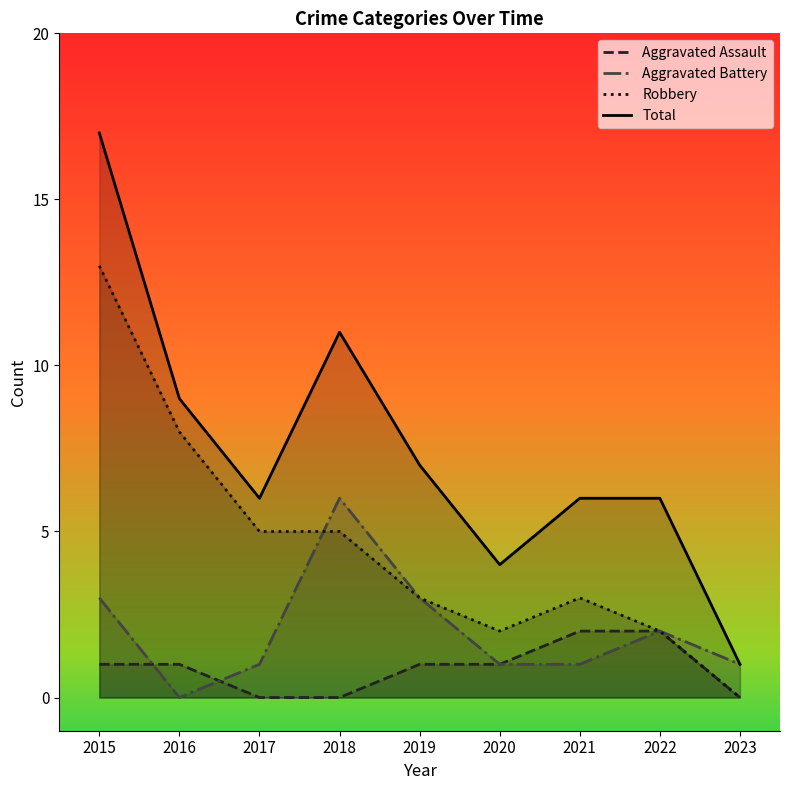

What is the value of the Total point at the 3rd from the left?

6